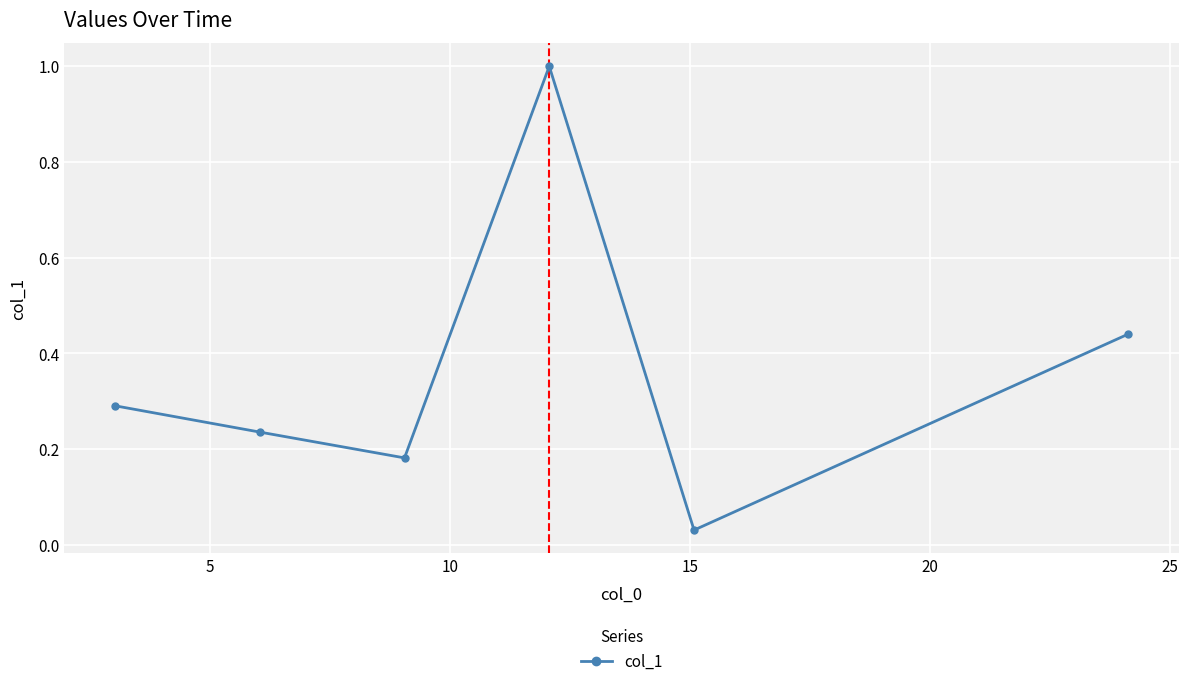

What is the difference between the maximum and minimum values?

1.0